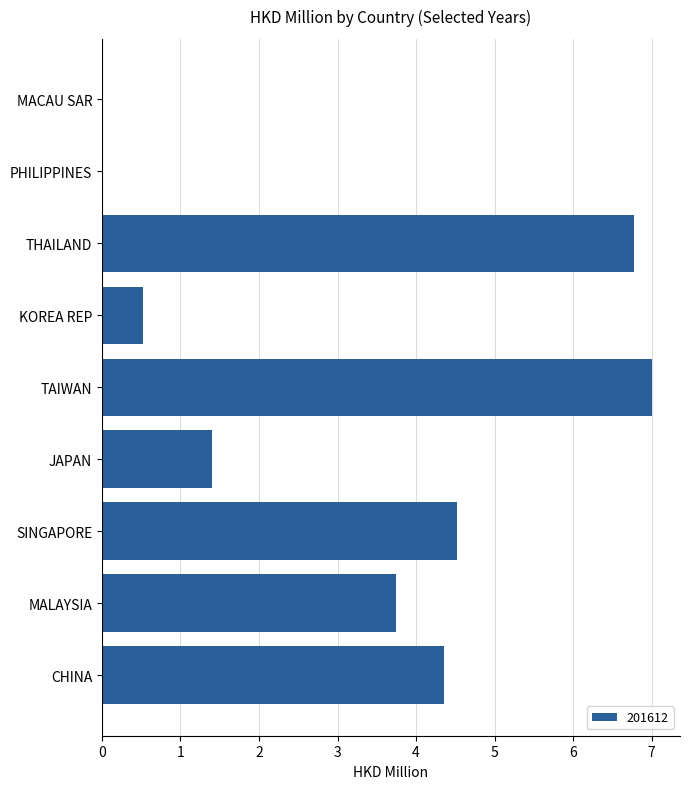

What is the greatest value displayed?

7.0